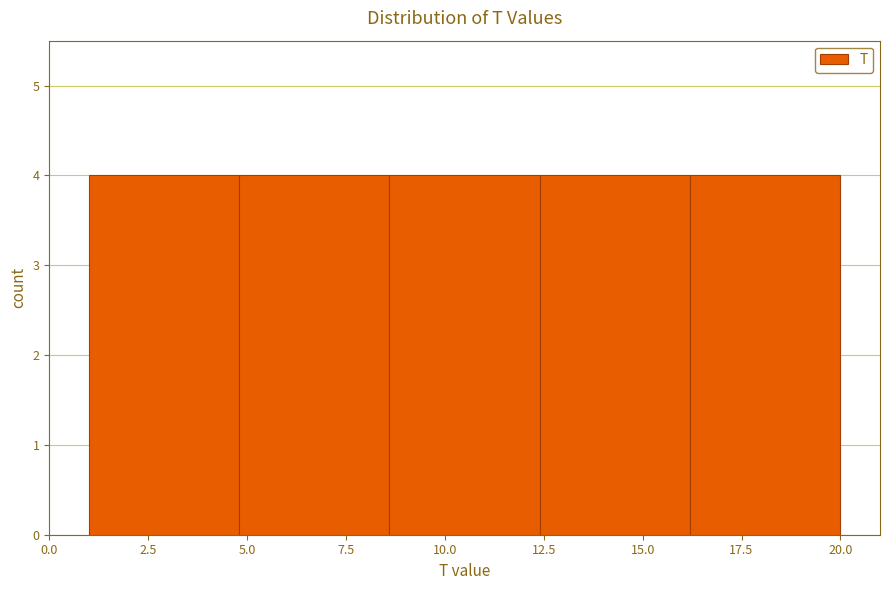

Reading left to right, transcribe this chart: for each bar, give the range it covers on the x-axis and its height. Neither the bar edges nor the heights are printed on the chart, so give them approximately, as read against the axes.

1.0 to 4.8: 4
4.8 to 8.6: 4
8.6 to 12.4: 4
12.4 to 16.2: 4
16.2 to 20.0: 4